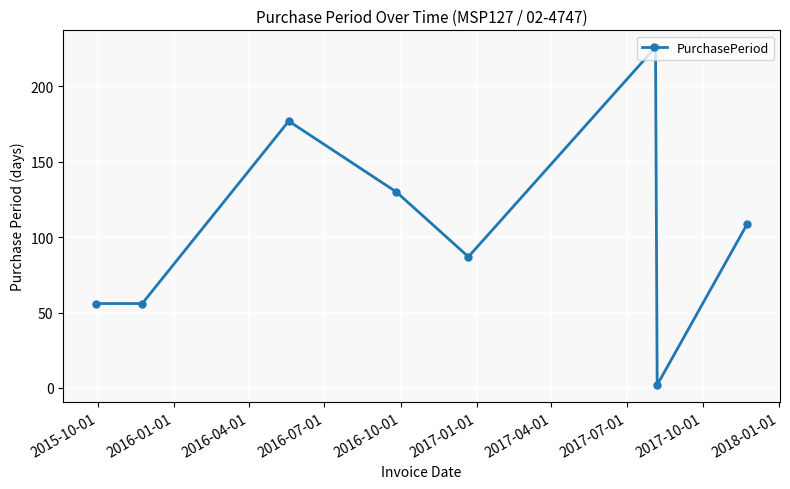

Reading left to right, extract all data points from this chart.

56	56	177	130	87	226	2	109